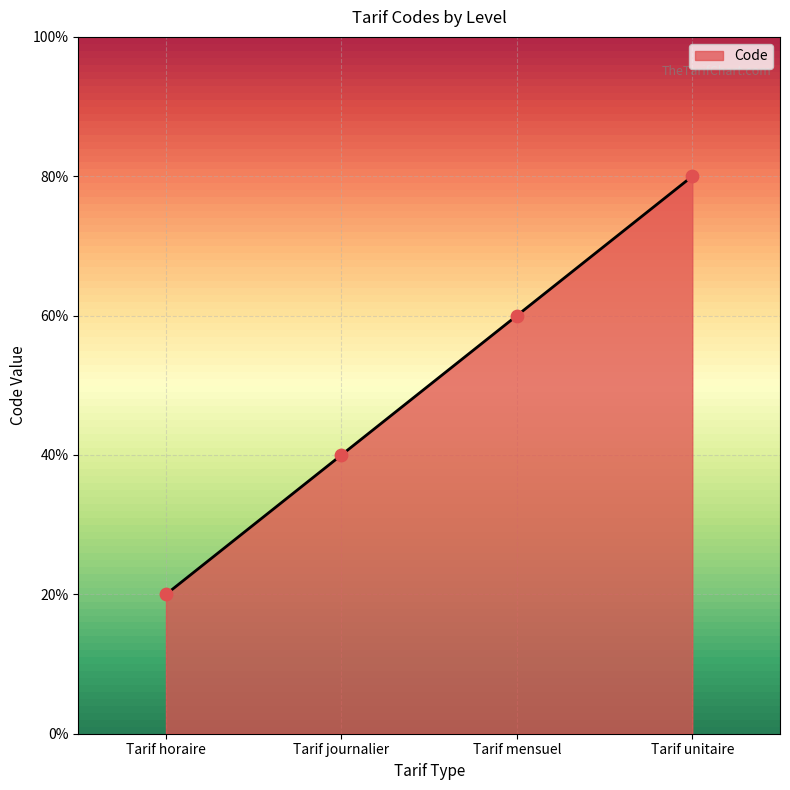

Approximately how many times larger is the value at Tarif horaire compared to Tarif unitaire?

0.2